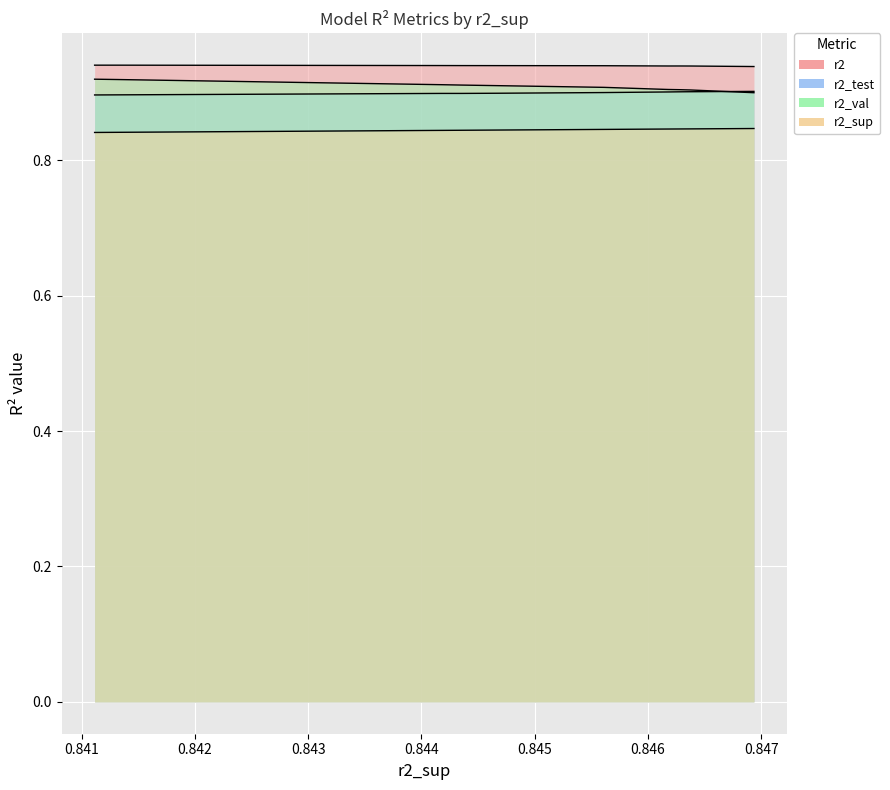

What are all the series names shown in the legend?

r2, r2_test, r2_val, r2_sup